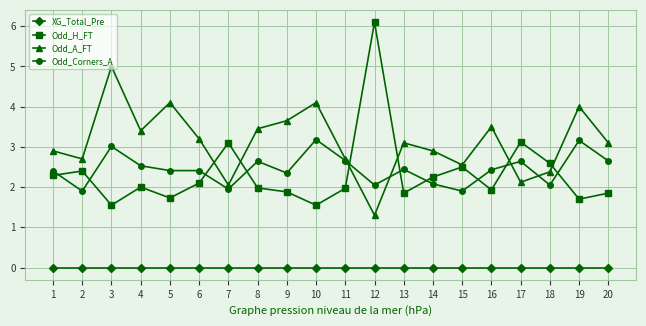

What is the total value across all series at 10?

8.8